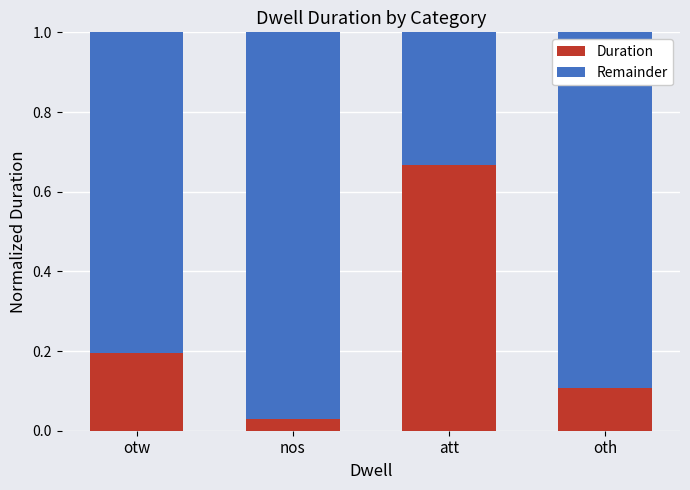

Where is Duration nearest to the value 0?

nos